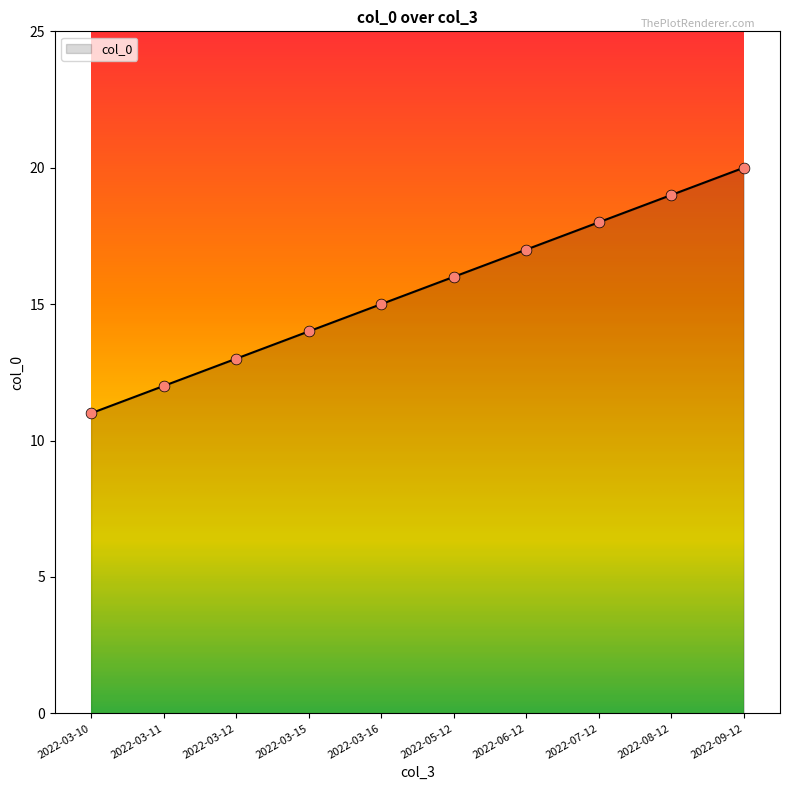

What is the ratio of the value at 2022-03-15 to the value at 2022-03-16?

0.9